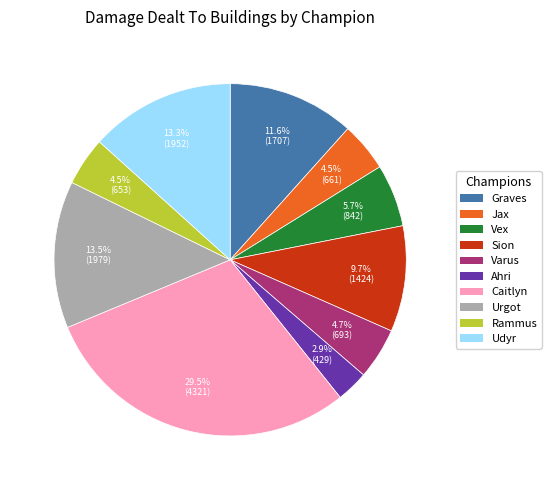

What is the largest slice in the pie chart?

Caitlyn